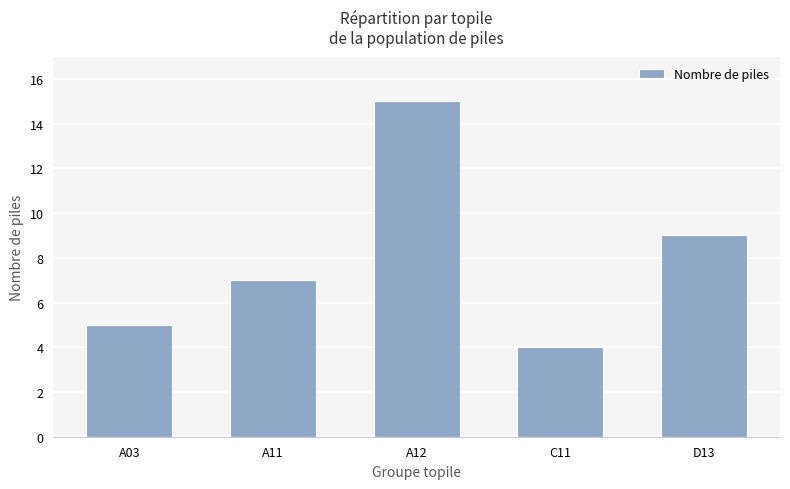

How many series are shown in this chart?

1